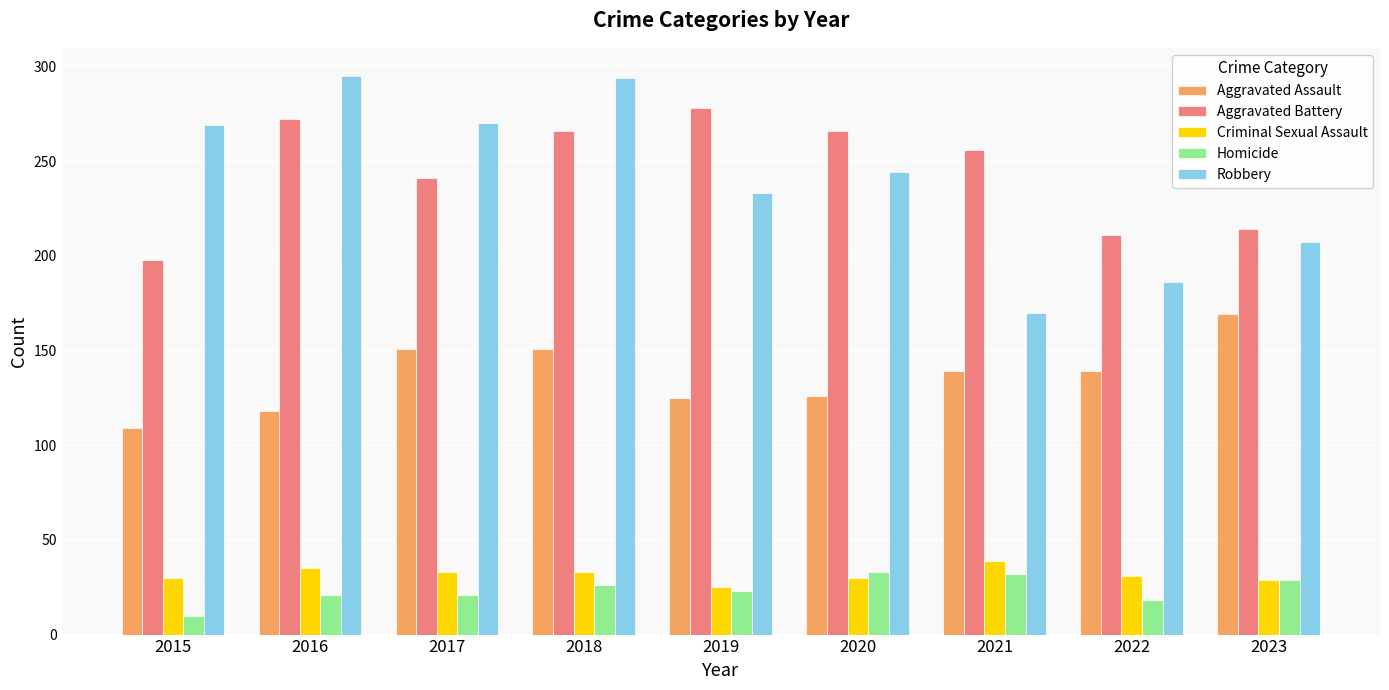

Are the bars grouped side by side (vs. stacked)?

Yes